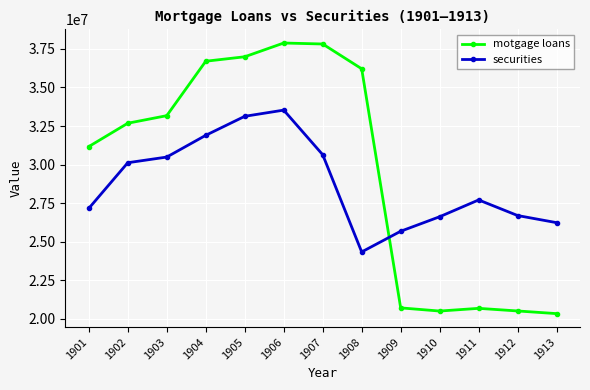

After their last crossing, which series has the higher values: motgage loans or securities?

securities